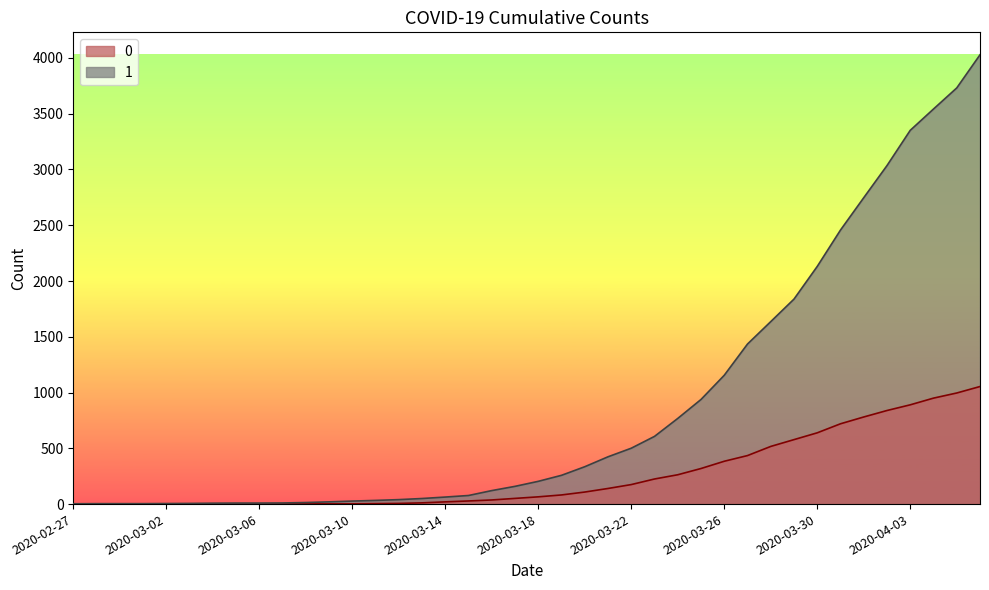

What is the label of the 14th point from the left?

2020-03-11